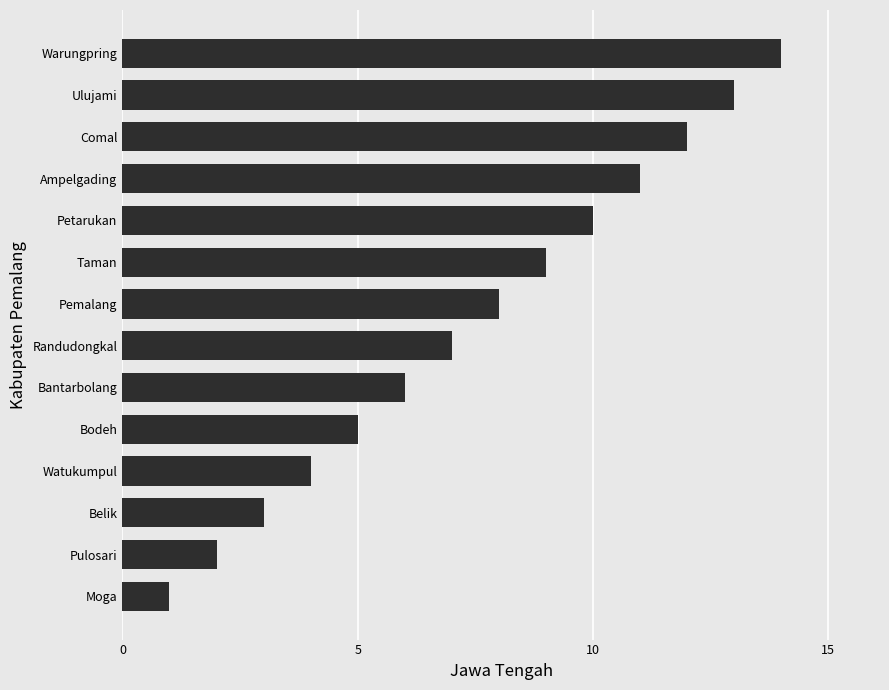

True or false: the data shows 3 at Bantarbolang.

False